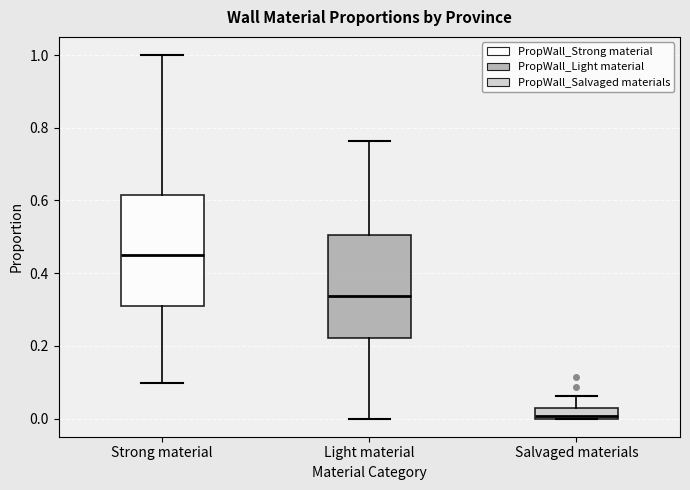

Which box's median line is the highest?

Strong material